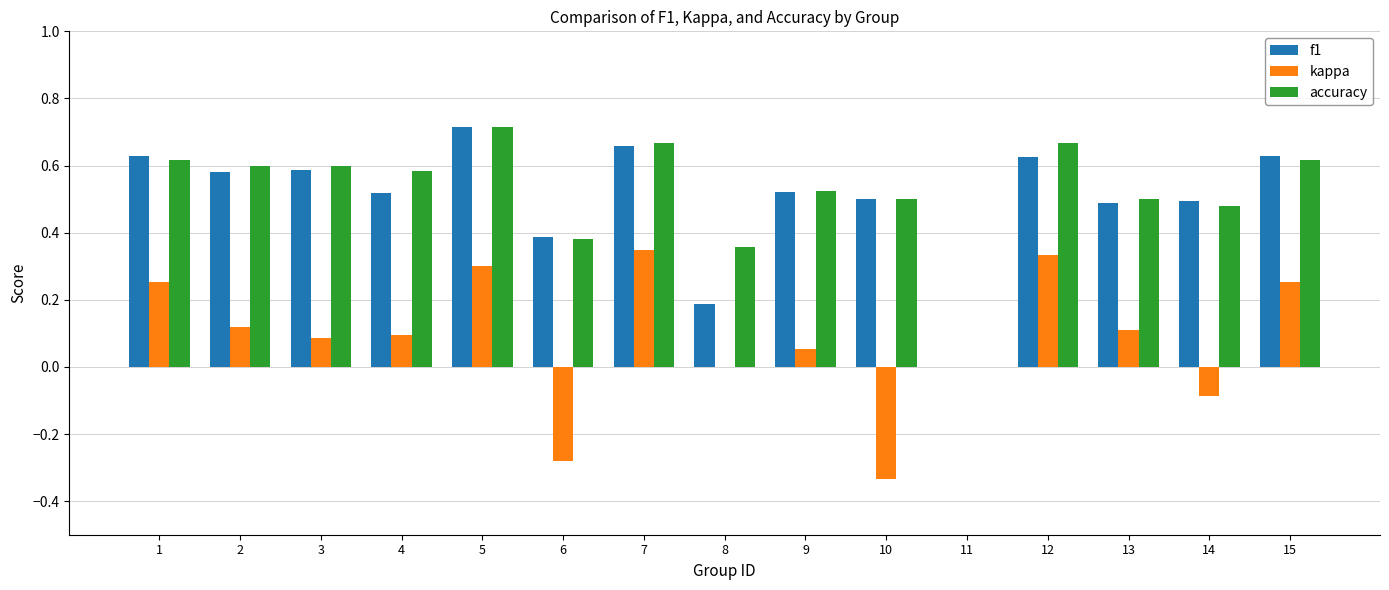

What is the difference between the f1 values at 7 and 14?

0.2